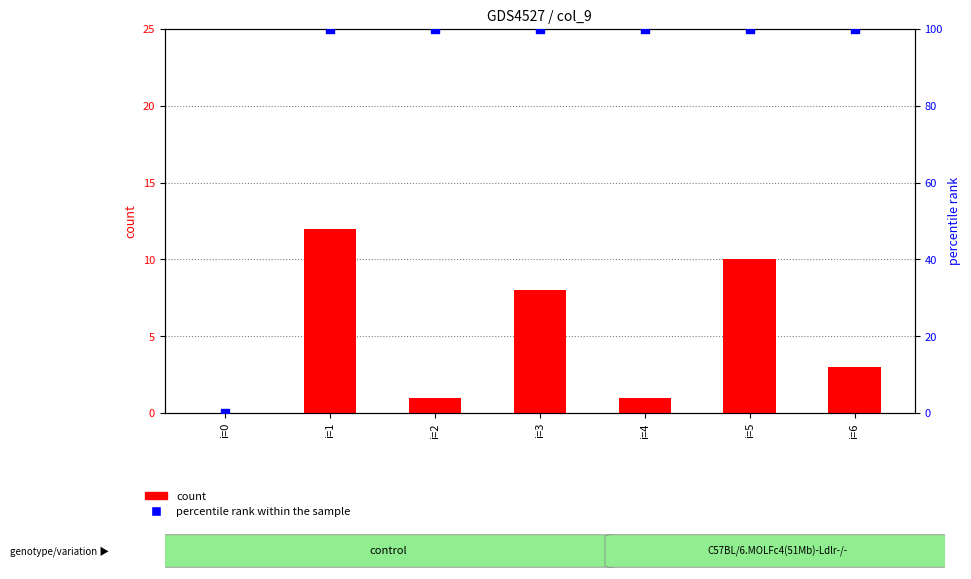

Is the value of count at i=6 greater than the value of percentile rank within the sample at i=1?

No